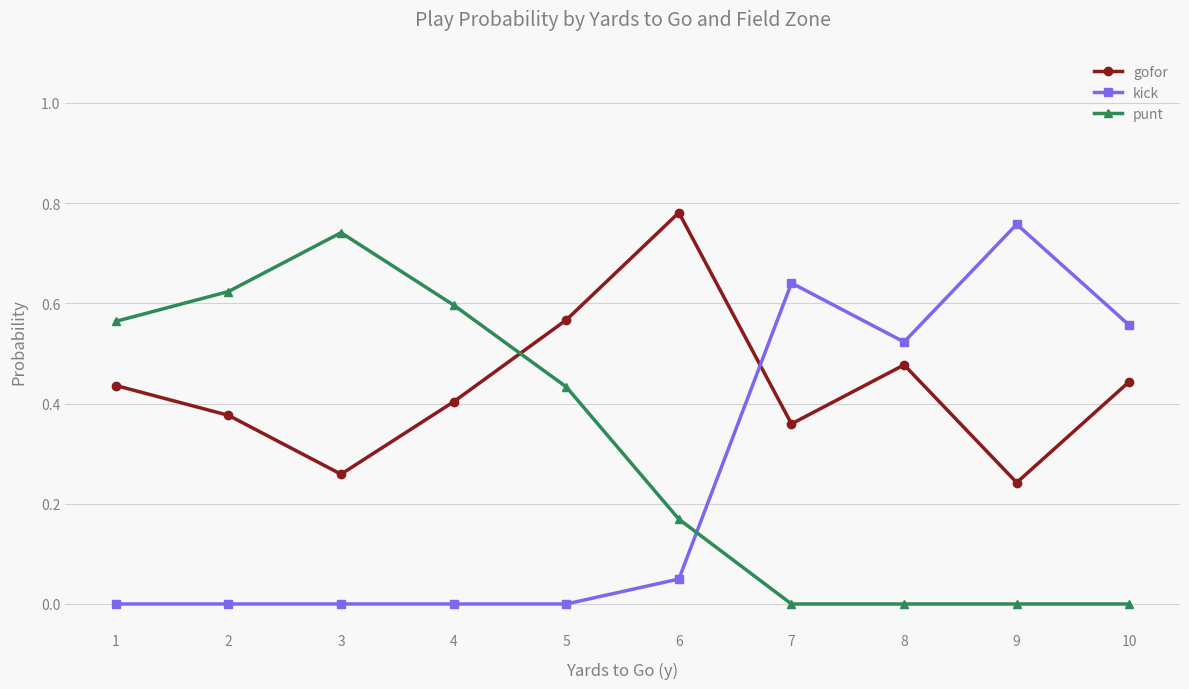

Rank the series by their average value, from lowest to highest.

kick, punt, gofor